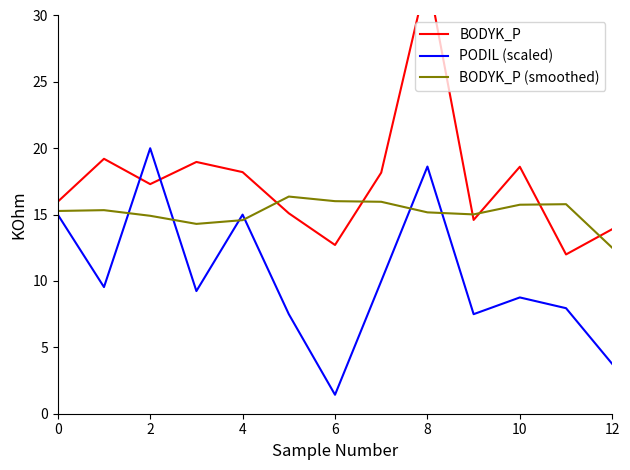

Rank the series by their average value, from lowest to highest.

PODIL (scaled), BODYK_P (smoothed), BODYK_P